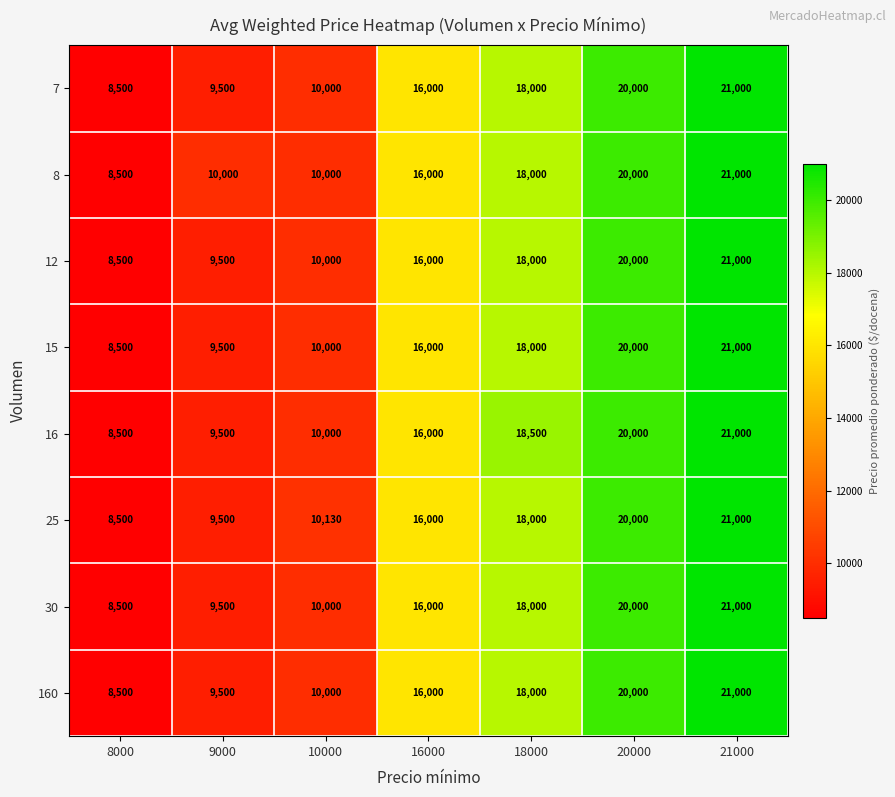

Is it true that 16 equals 20000 at 20000?

True